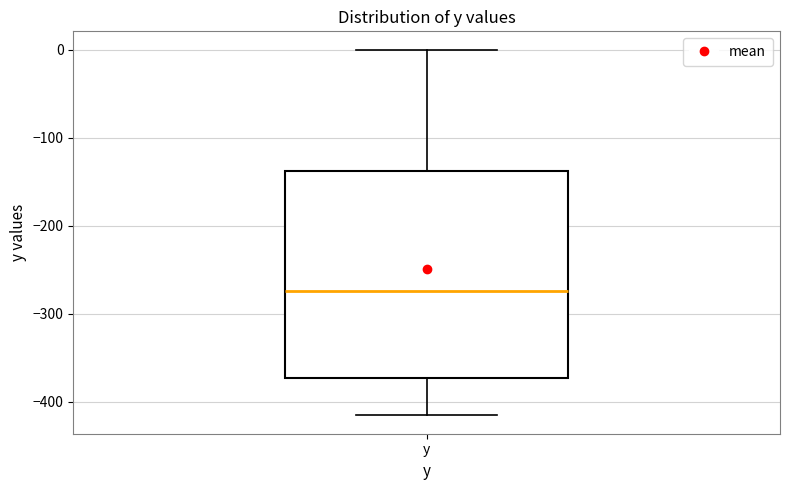

Where does the median line of the box for y sit on the y-axis? The values are not printed on the chart, so give them approximately, as read against the axis.

-270